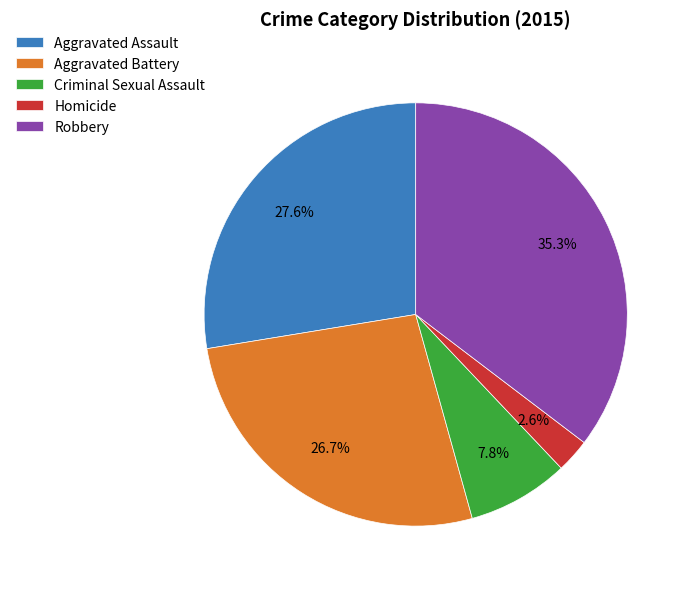

Approximately how many times larger is the value at Aggravated Battery compared to Robbery?

0.8